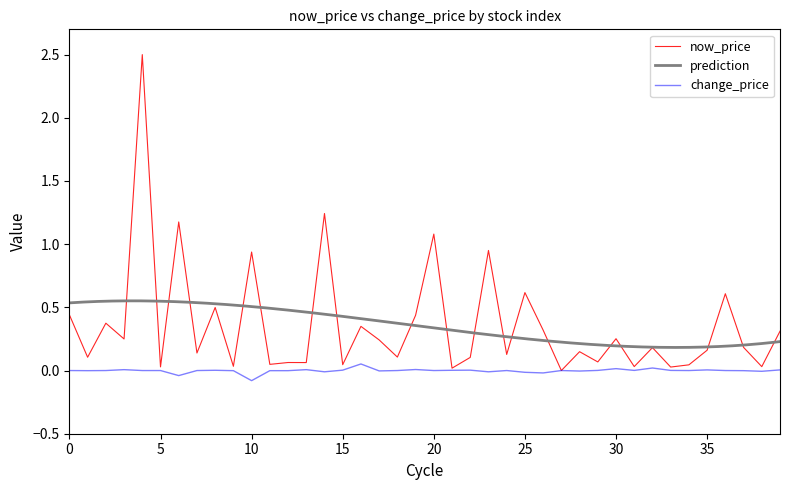

The now_price series shows 0.0 at 31. True or false?

False